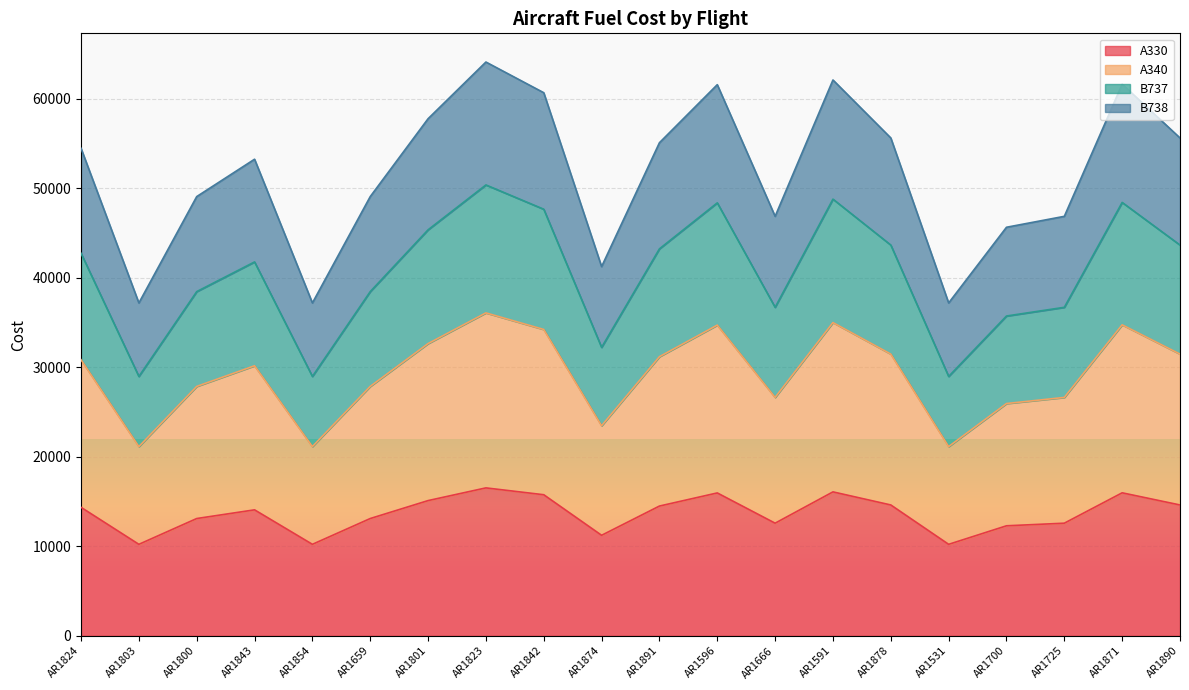

What are all the series names shown in the legend?

A330, A340, B737, B738